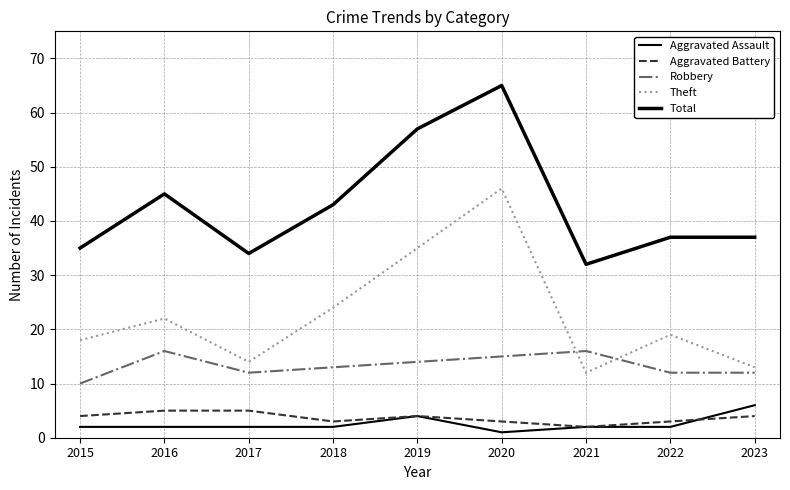

Reading left to right, transcribe all the data shown in this chart.

Aggravated Assault: 2015=2	2016=2	2017=2	2018=2	2019=4	2020=1	2021=2	2022=2	2023=6
Aggravated Battery: 2015=4	2016=5	2017=5	2018=3	2019=4	2020=3	2021=2	2022=3	2023=4
Robbery: 2015=10	2016=16	2017=12	2018=13	2019=14	2020=15	2021=16	2022=12	2023=12
Theft: 2015=18	2016=22	2017=14	2018=24	2019=35	2020=46	2021=12	2022=19	2023=13
Total: 2015=35	2016=45	2017=34	2018=43	2019=57	2020=65	2021=32	2022=37	2023=37